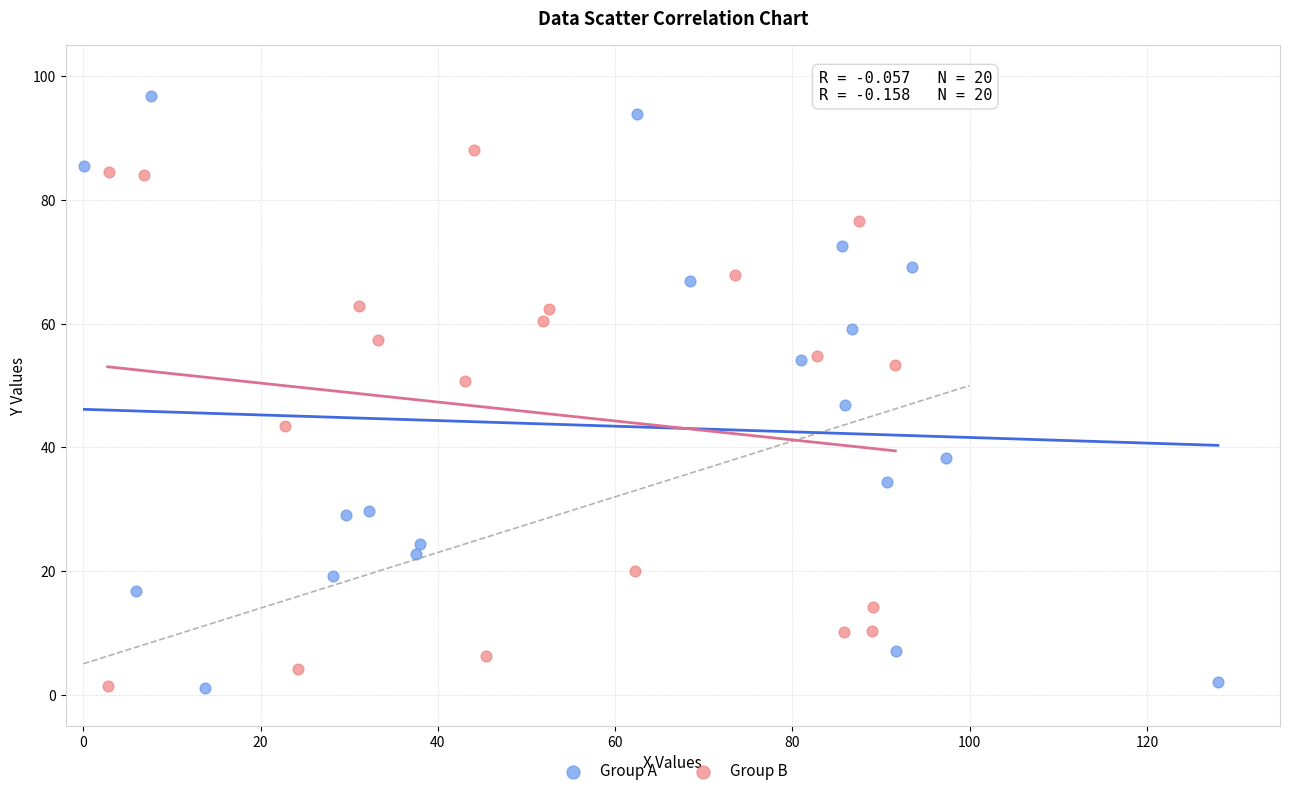

Which series contains the highest Y value?

Group A